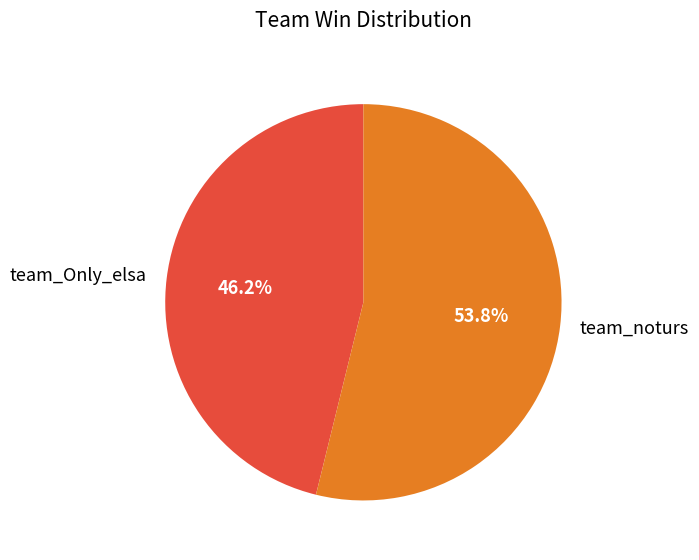

To the nearest percent, what is the combined percentage of team_noturs and team_Only_elsa?

100%